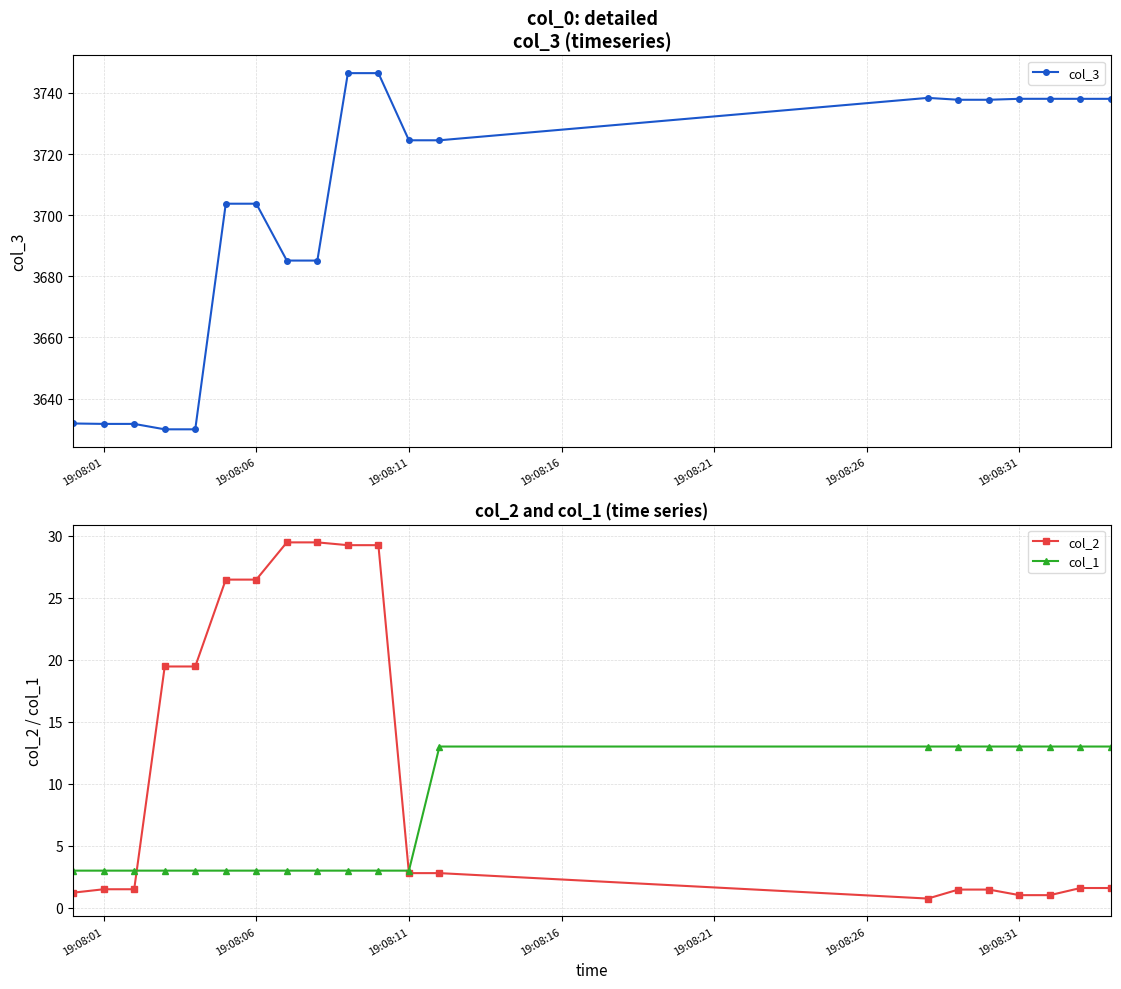

Is it true that col_1 equals 3.0 at 19:08:06?

True